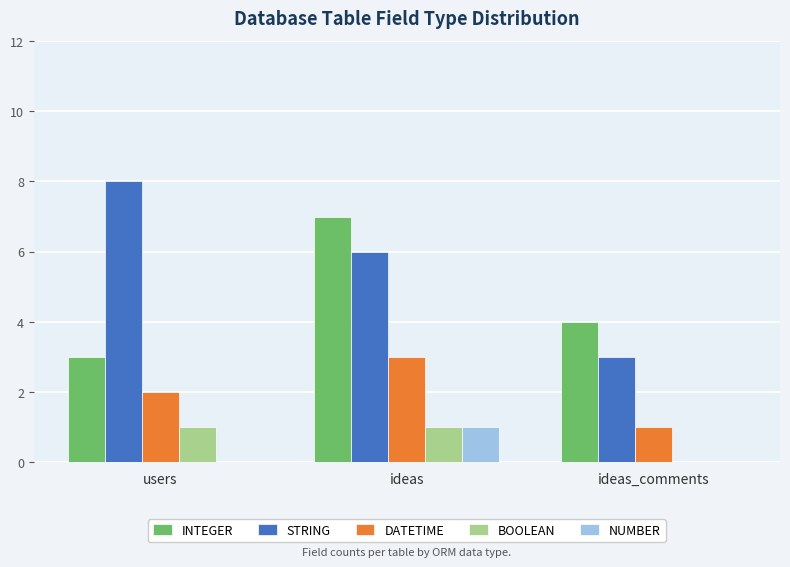

Which series has the largest range (max minus min)?

STRING